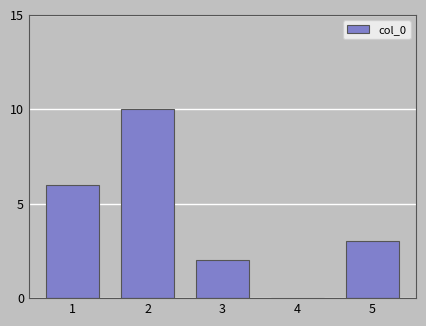

Reading left to right, extract all data points from this chart.

1=6	2=10	3=2	4=0	5=3